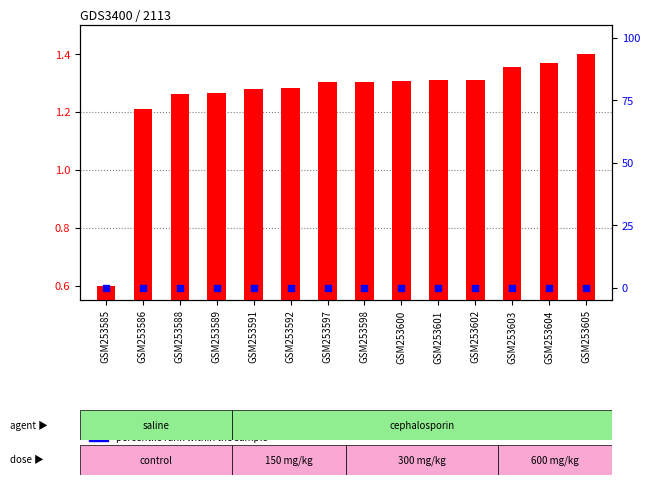

At how many categories does at least one series exceed 0?

14